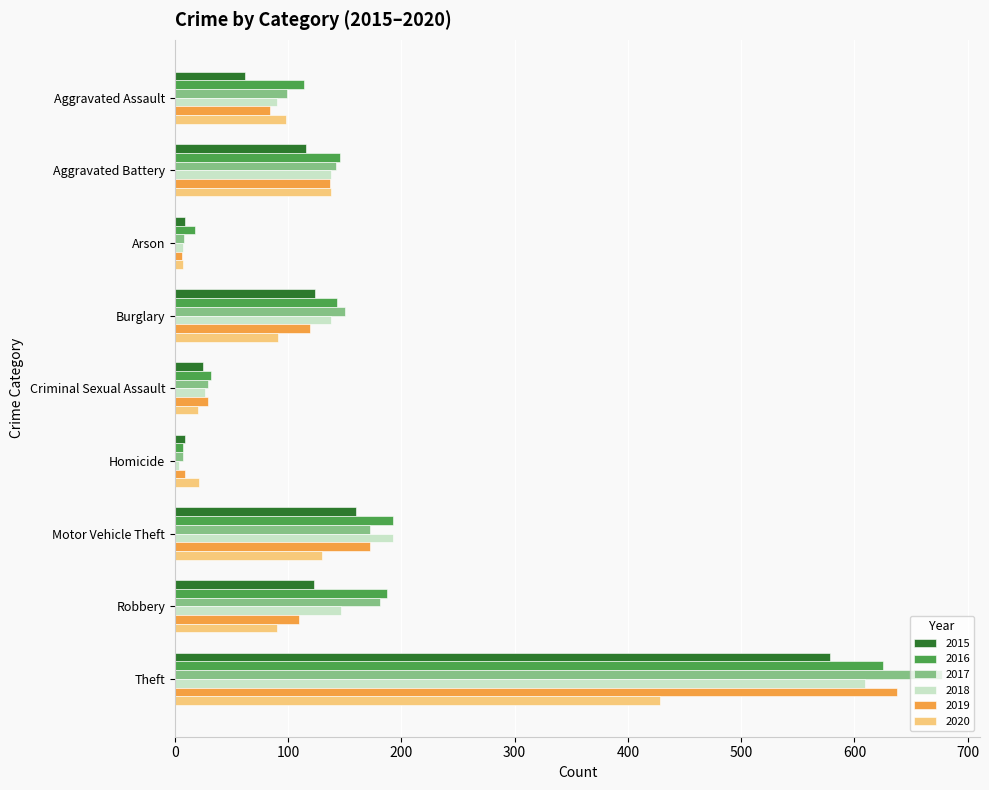

What is the difference between the highest and lowest values at Robbery?

97